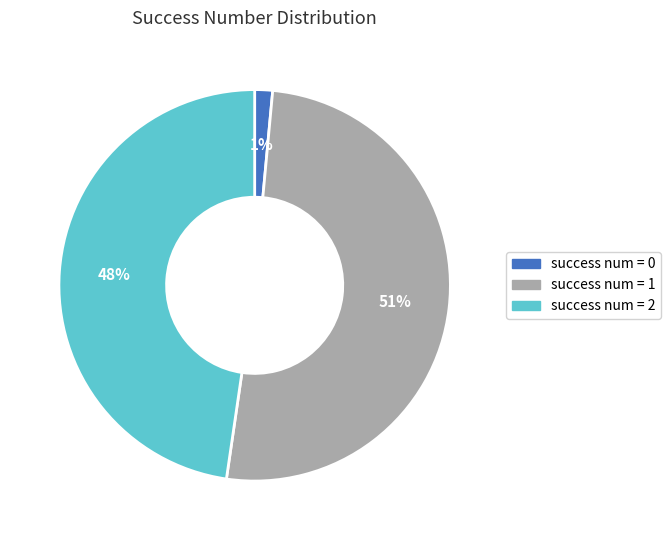

Count the number of slices in the pie.

3